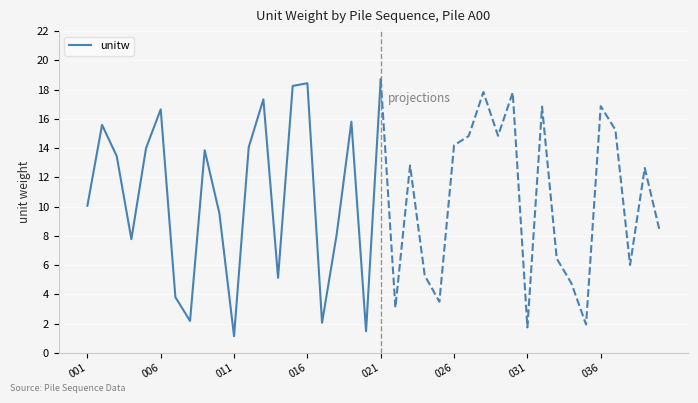

What is the highest value of the unitw series?

18.7